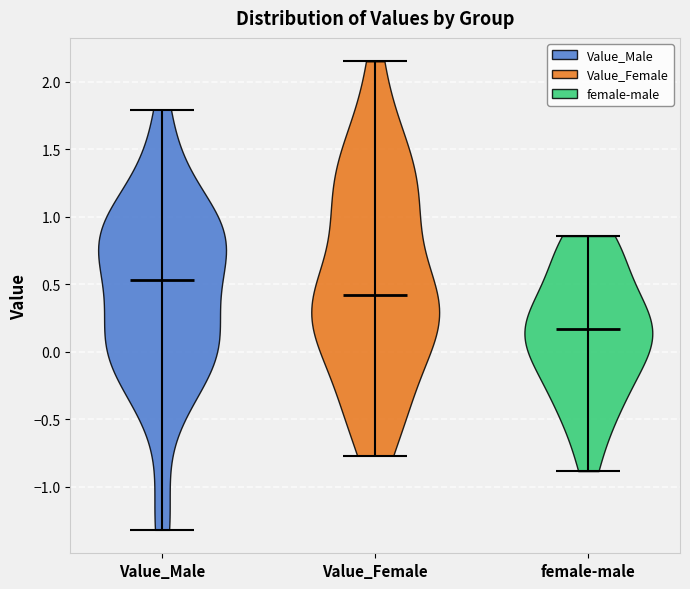

Reading left to right, read every violin against the y-axis: where its median line is, and the lowest and highest points it reaches. The values are not printed on the chart, so give them approximately, as read against the axis.

Value_Male: median line 0.55, lowest point -1.30, highest point 1.80
Value_Female: median line 0.40, lowest point -0.75, highest point 2.15
female-male: median line 0.15, lowest point -0.90, highest point 0.85